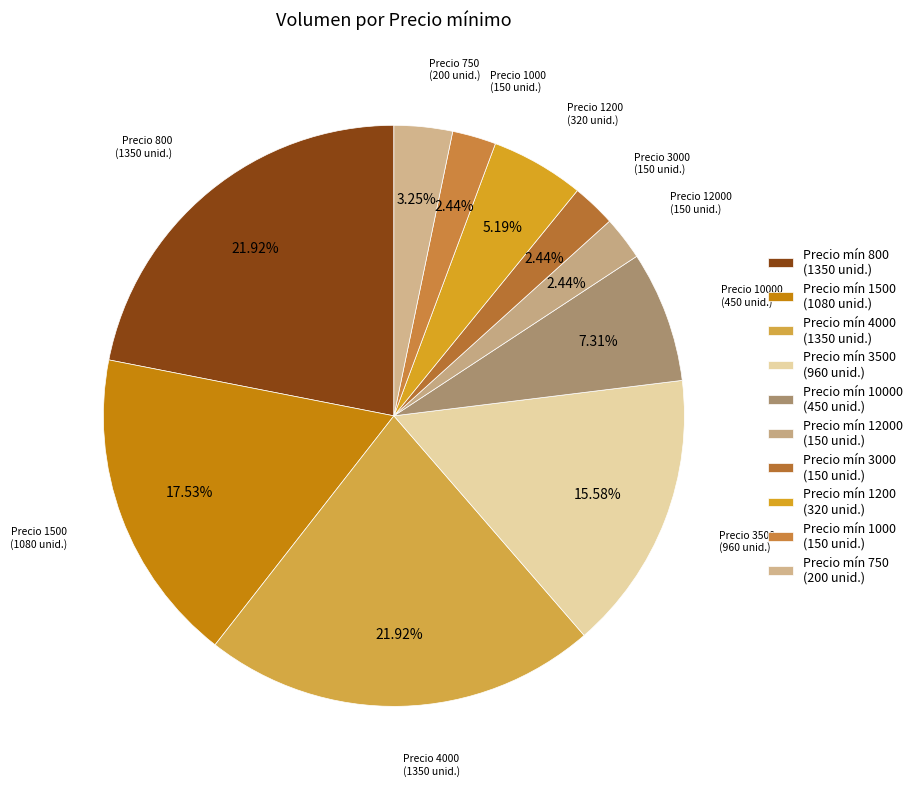

How many slices are in this pie chart?

10